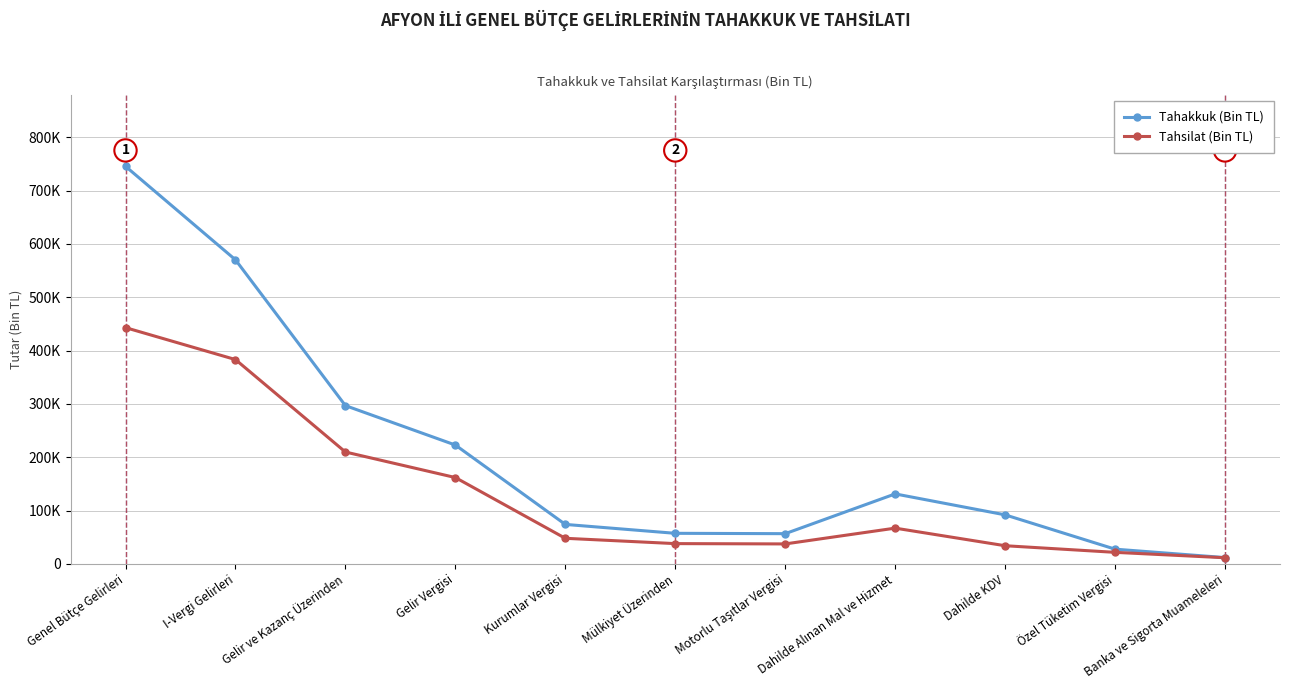

What position from the left is Banka ve Sigorta Muameleleri?

11